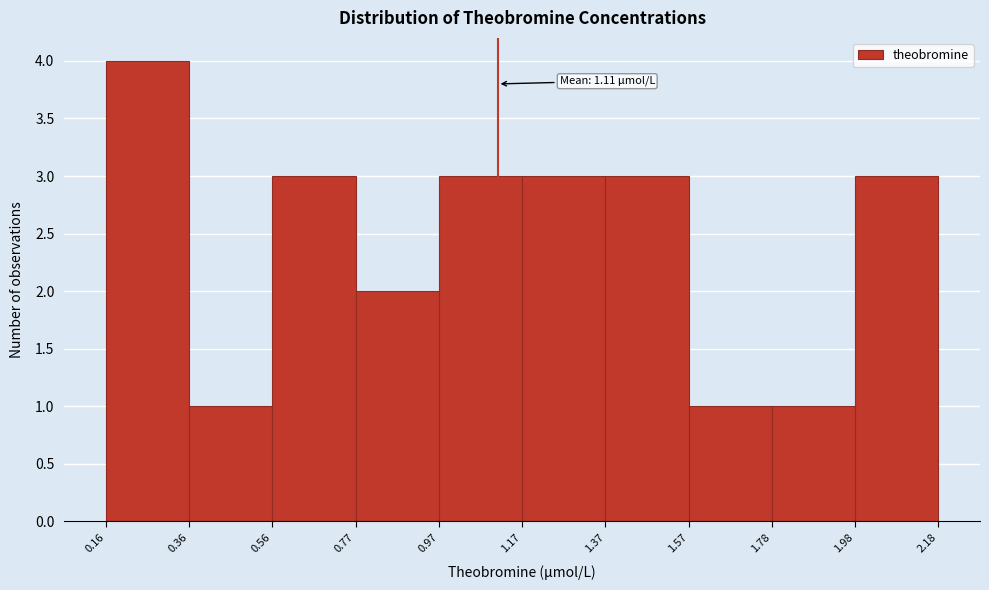

Over which range of the x-axis is the bar tallest?

0.16 to 0.36